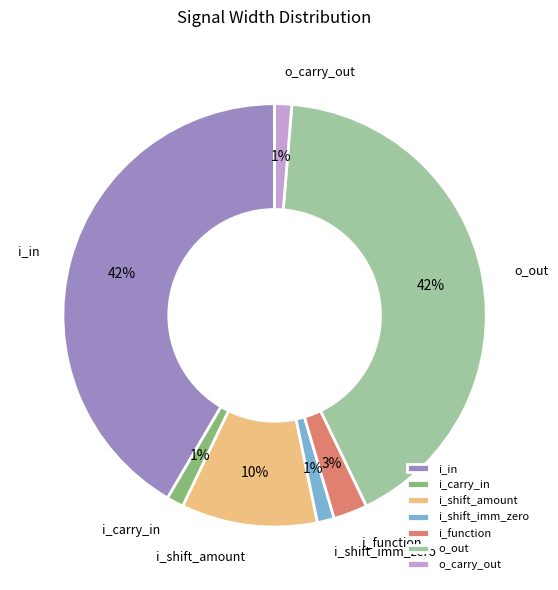

Combined, do i_function and i_shift_amount account for over 50%?

No